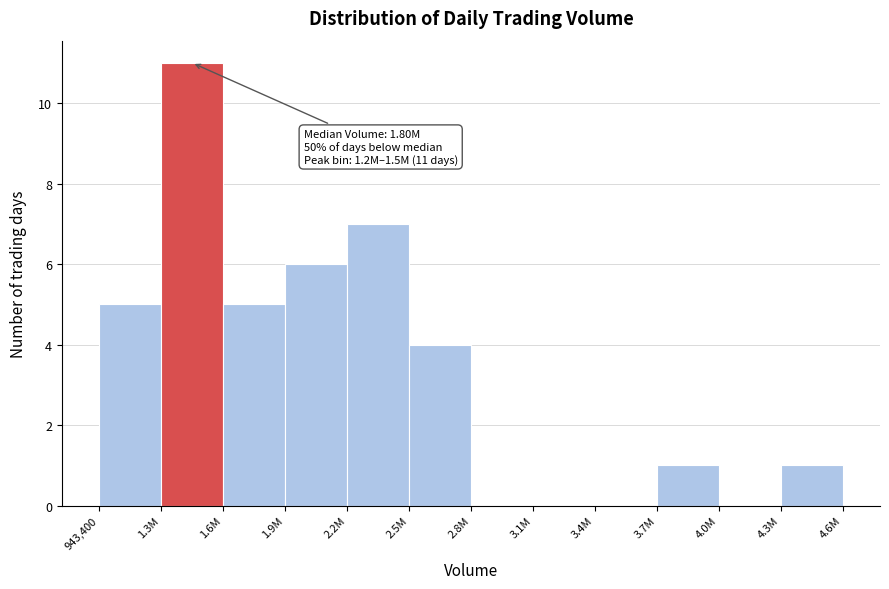

Reading right to left, extract all data points from this chart.

4.3M=1	4.0M=0	3.7M=1	3.4M=0	3.1M=0	2.8M=0	2.5M=4	2.2M=7	1.9M=6	1.6M=5	1.3M=11	943,400=5